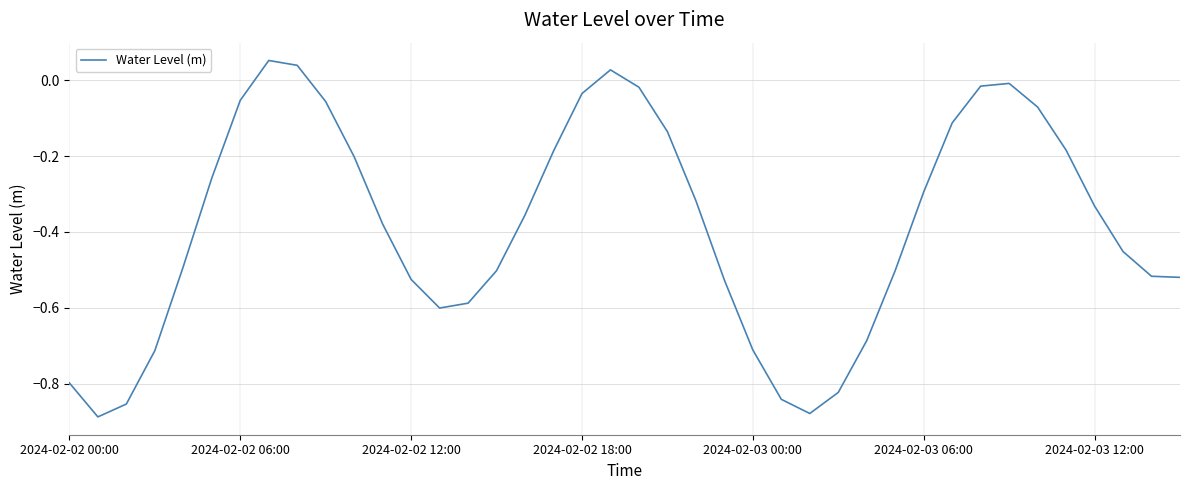

What is the difference between the maximum and minimum values?

0.9